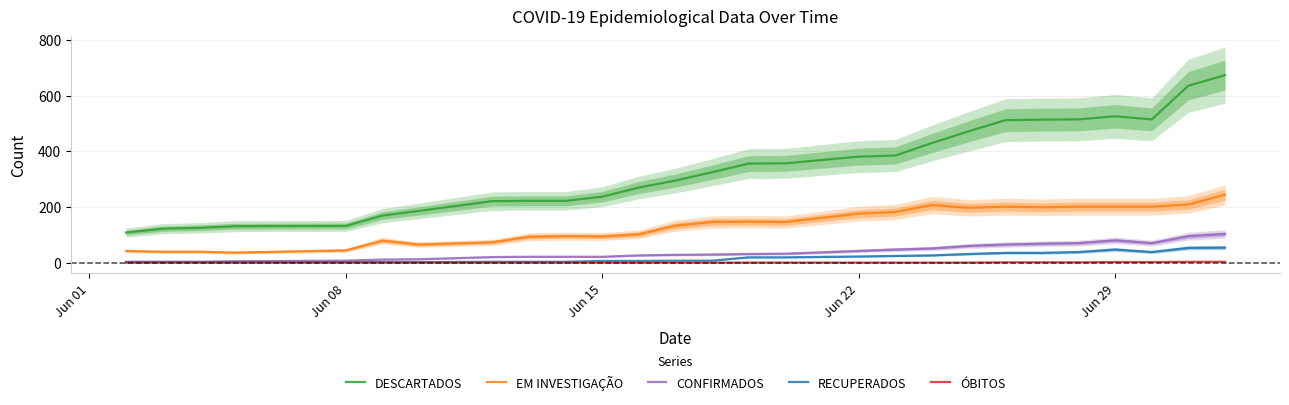

What is the maximum value for EM INVESTIGAÇÃO?

244